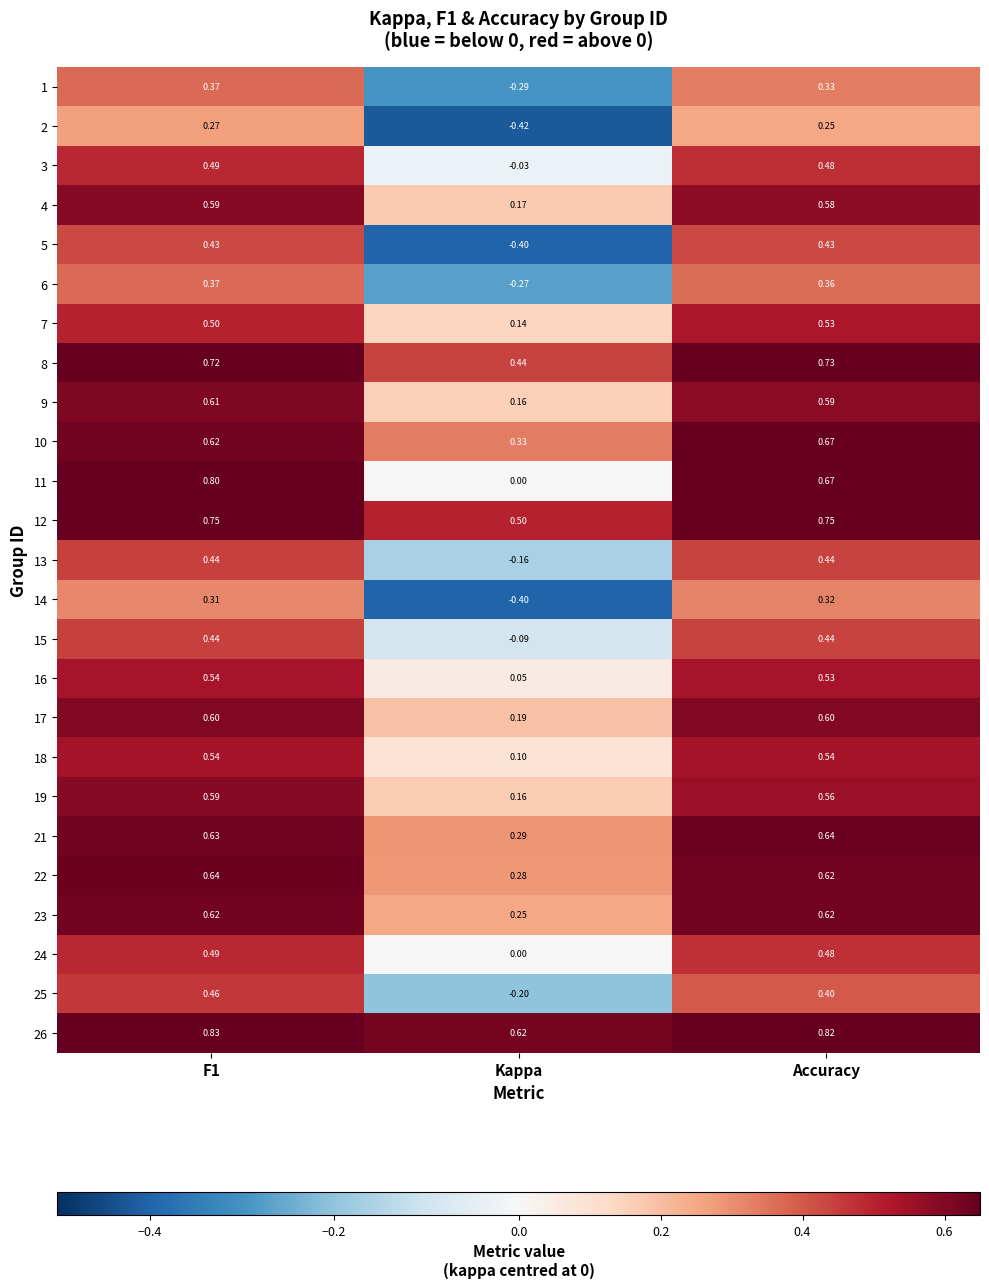

Which label corresponds to the smallest value in the chart?

Kappa